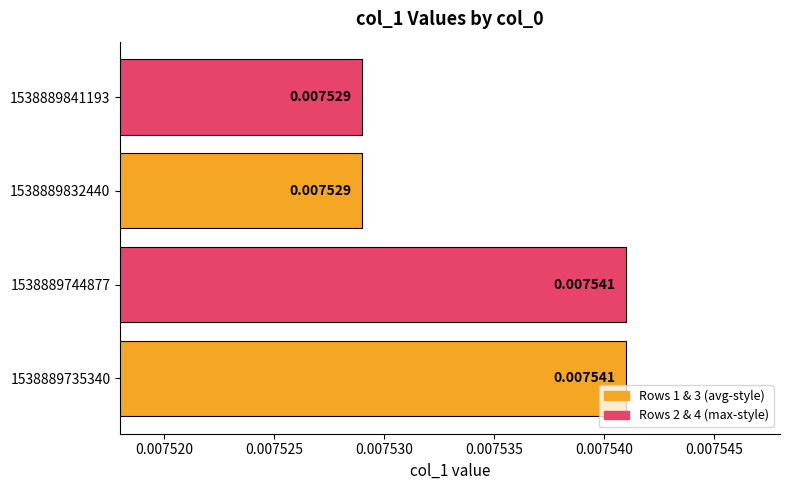

Does the chart contain any negative values?

No